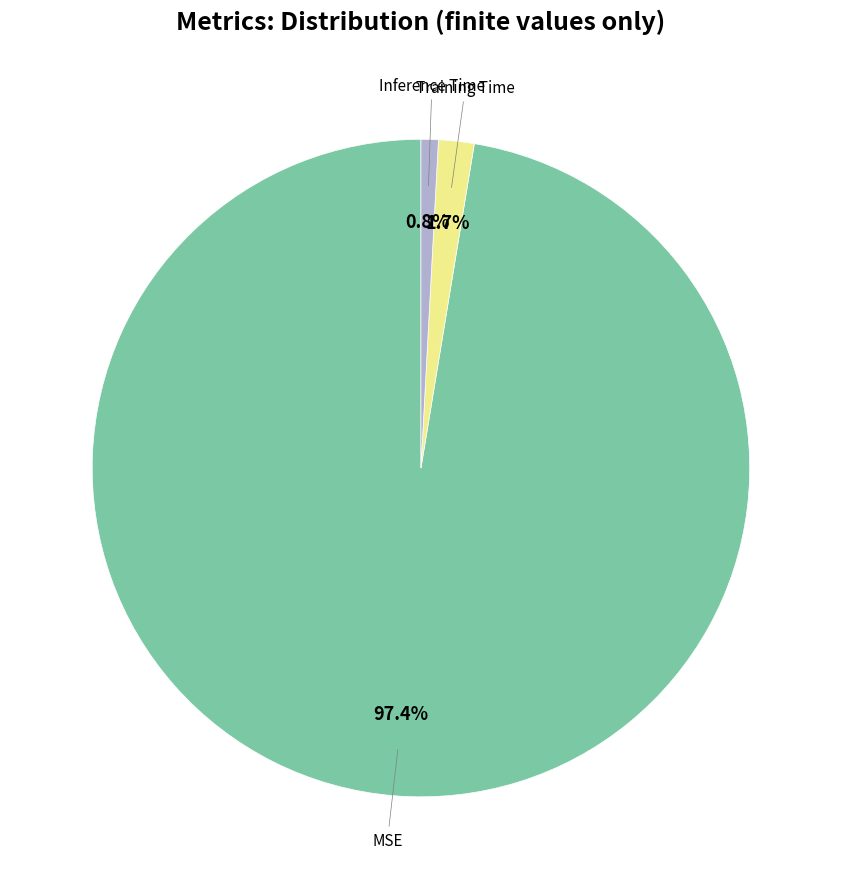

Does any single category account for the majority?

Yes